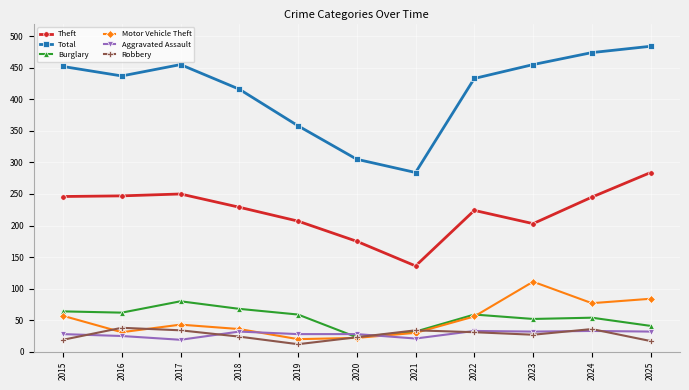

How many interior local peaks does the Theft series have?

2